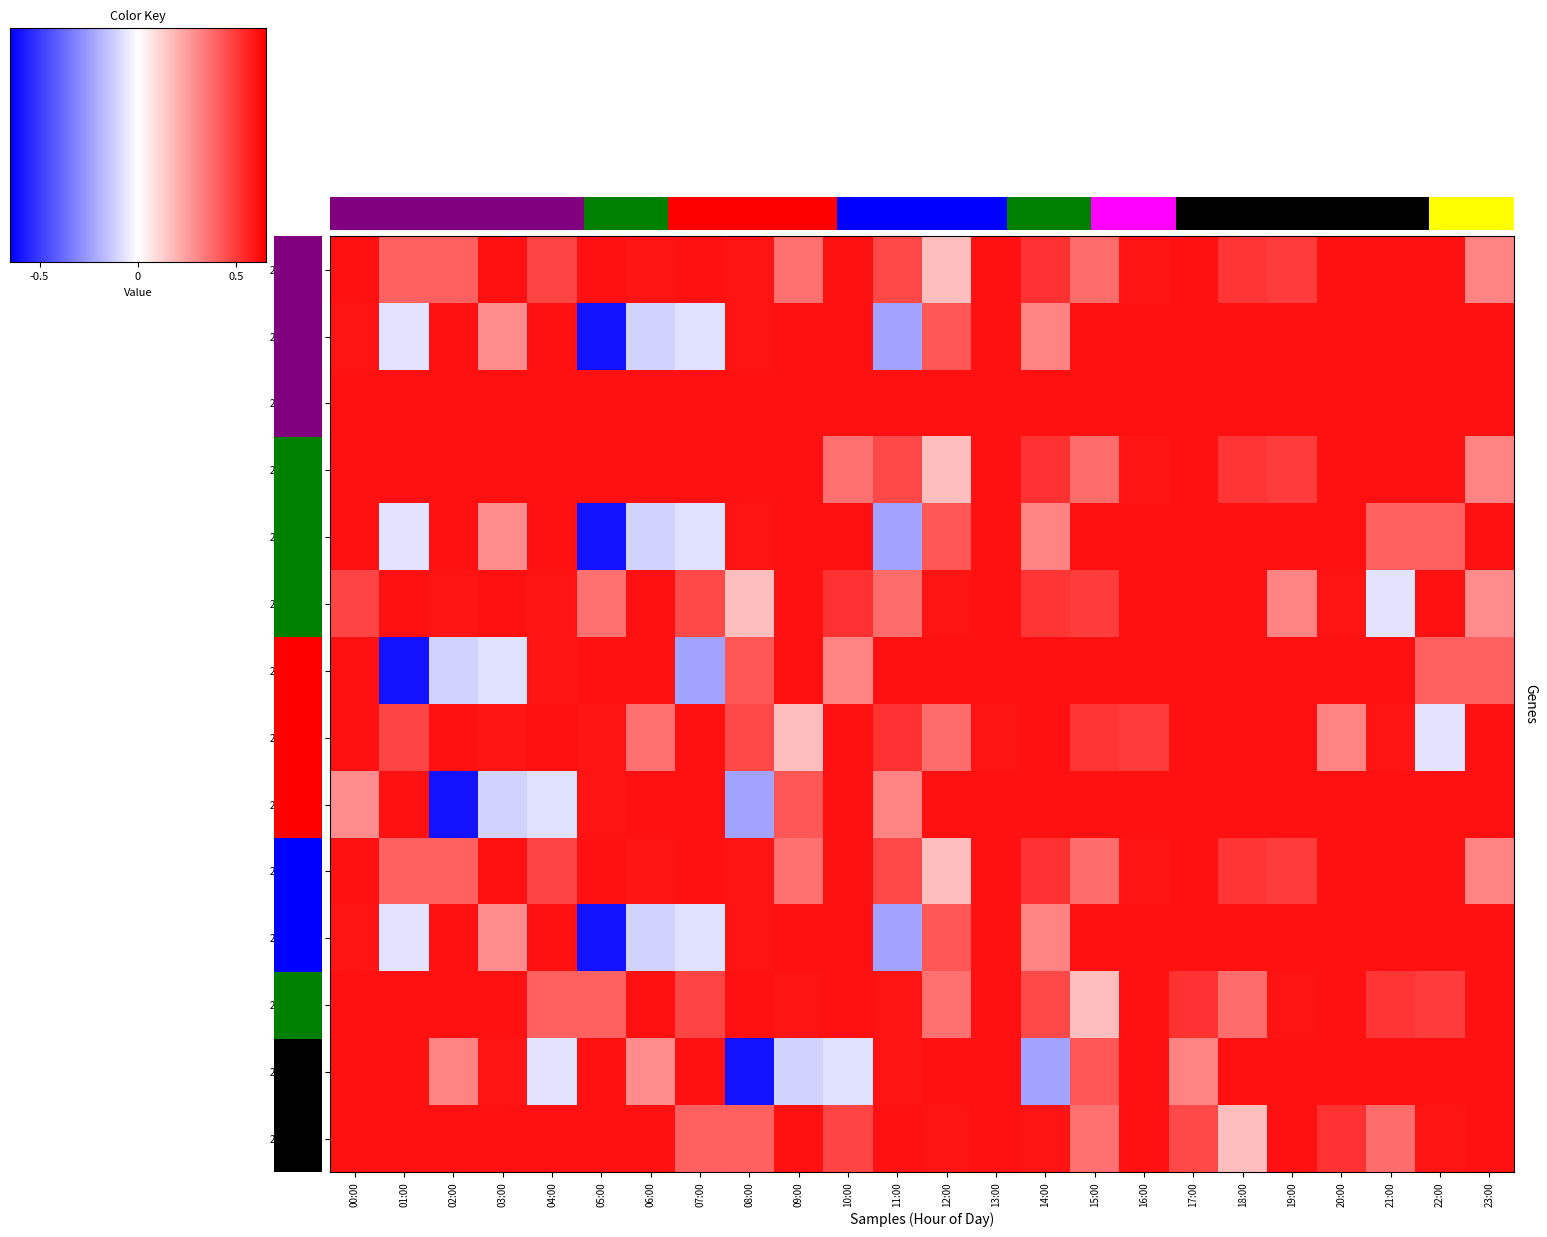

Rank the series by their maximum value, from highest to lowest.

2015-09-01, 2015-09-02, 2015-09-04, 2015-09-05, 2015-09-06, 2015-09-07, 2015-09-08, 2015-09-09, 2015-09-10, 2015-09-11, 2015-09-12, 2015-09-13, 2015-09-14